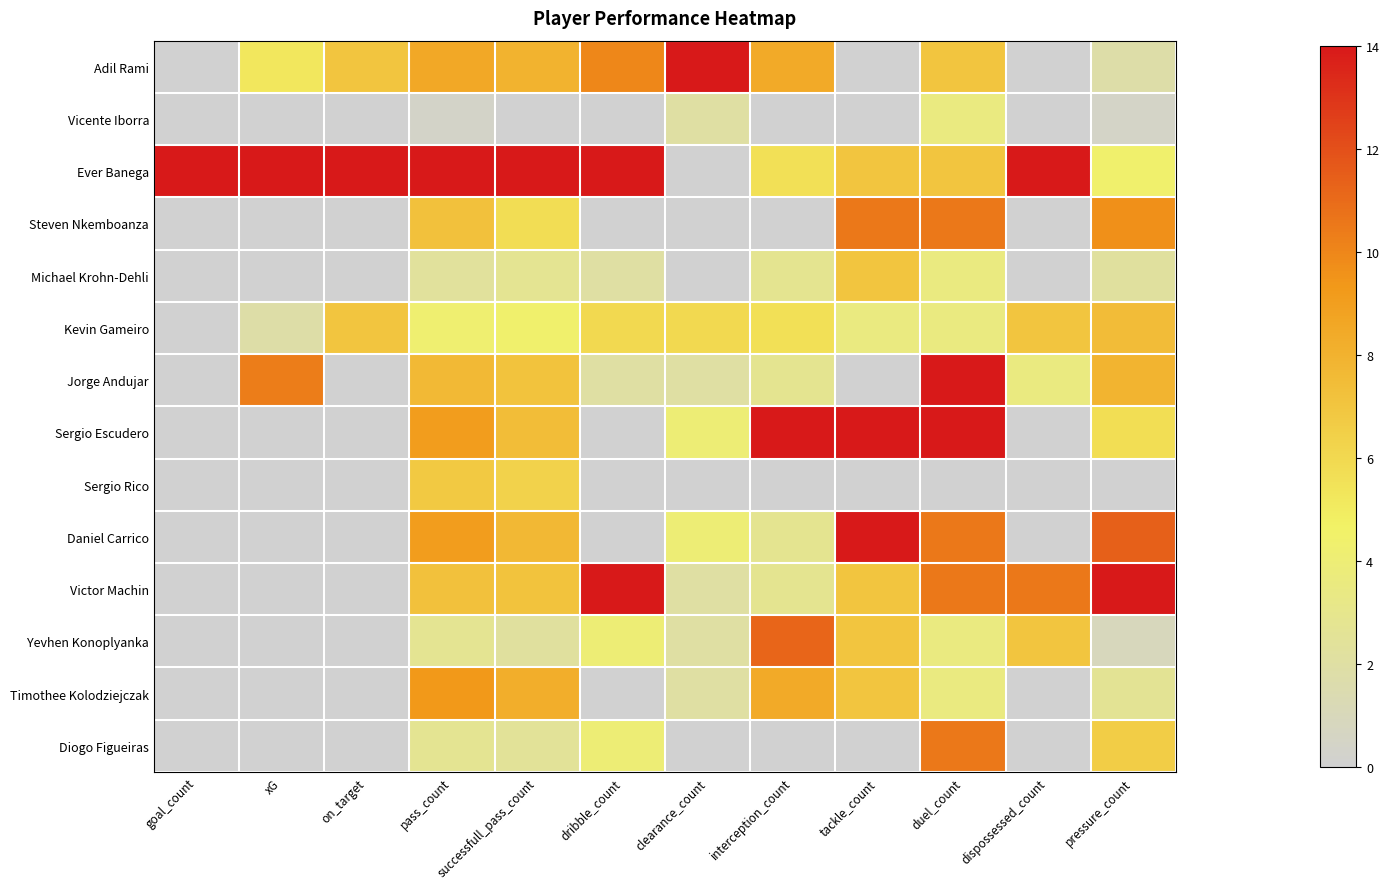

Reading left to right, what are all the values shown in this chart?

Adil Rami: goal_count=0.0	xG=5.2	on_target=7.0	pass_count=8.5	successfull_pass_count=8.0	dribble_count=10.0	clearance_count=14.0	interception_count=8.4	tackle_count=0.0	duel_count=7.0	dispossessed_count=0.0	pressure_count=1.8
Vicente Iborra: goal_count=0.0	xG=0.0	on_target=0.0	pass_count=0.4	successfull_pass_count=0.0	dribble_count=0.0	clearance_count=2.0	interception_count=0.0	tackle_count=0.0	duel_count=3.5	dispossessed_count=0.0	pressure_count=0.4
Ever Banega: goal_count=14.0	xG=14.0	on_target=14.0	pass_count=14.0	successfull_pass_count=14.0	dribble_count=14.0	clearance_count=0.0	interception_count=5.6	tackle_count=7.0	duel_count=7.0	dispossessed_count=14.0	pressure_count=4.4
Steven Nkemboanza: goal_count=0.0	xG=0.0	on_target=0.0	pass_count=7.2	successfull_pass_count=5.8	dribble_count=0.0	clearance_count=0.0	interception_count=0.0	tackle_count=10.5	duel_count=10.5	dispossessed_count=0.0	pressure_count=9.6
Michael Krohn-Dehli: goal_count=0.0	xG=0.0	on_target=0.0	pass_count=2.3	successfull_pass_count=2.7	dribble_count=2.0	clearance_count=0.0	interception_count=2.8	tackle_count=7.0	duel_count=3.5	dispossessed_count=0.0	pressure_count=2.2
Kevin Gameiro: goal_count=0.0	xG=1.9	on_target=7.0	pass_count=4.2	successfull_pass_count=4.4	dribble_count=6.0	clearance_count=6.0	interception_count=5.6	tackle_count=3.5	duel_count=3.5	dispossessed_count=7.0	pressure_count=7.4
Jorge Andujar: goal_count=0.0	xG=10.3	on_target=0.0	pass_count=7.6	successfull_pass_count=7.1	dribble_count=2.0	clearance_count=2.0	interception_count=2.8	tackle_count=0.0	duel_count=14.0	dispossessed_count=3.5	pressure_count=7.9
Sergio Escudero: goal_count=0.0	xG=0.0	on_target=0.0	pass_count=9.1	successfull_pass_count=7.4	dribble_count=0.0	clearance_count=4.0	interception_count=14.0	tackle_count=14.0	duel_count=14.0	dispossessed_count=0.0	pressure_count=5.7
Sergio Rico: goal_count=0.0	xG=0.0	on_target=0.0	pass_count=6.8	successfull_pass_count=6.3	dribble_count=0.0	clearance_count=0.0	interception_count=0.0	tackle_count=0.0	duel_count=0.0	dispossessed_count=0.0	pressure_count=0.0
Daniel Carrico: goal_count=0.0	xG=0.0	on_target=0.0	pass_count=9.1	successfull_pass_count=7.7	dribble_count=0.0	clearance_count=4.0	interception_count=2.8	tackle_count=14.0	duel_count=10.5	dispossessed_count=0.0	pressure_count=11.4
Victor Machin: goal_count=0.0	xG=0.0	on_target=0.0	pass_count=7.2	successfull_pass_count=7.1	dribble_count=14.0	clearance_count=2.0	interception_count=2.8	tackle_count=7.0	duel_count=10.5	dispossessed_count=10.5	pressure_count=14.0
Yevhen Konoplyanka: goal_count=0.0	xG=0.0	on_target=0.0	pass_count=2.8	successfull_pass_count=2.2	dribble_count=4.0	clearance_count=2.0	interception_count=11.2	tackle_count=7.0	duel_count=3.5	dispossessed_count=7.0	pressure_count=0.9
Timothee Kolodziejczak: goal_count=0.0	xG=0.0	on_target=0.0	pass_count=9.3	successfull_pass_count=8.2	dribble_count=0.0	clearance_count=2.0	interception_count=8.4	tackle_count=7.0	duel_count=3.5	dispossessed_count=0.0	pressure_count=2.6
Diogo Figueiras: goal_count=0.0	xG=0.0	on_target=0.0	pass_count=2.8	successfull_pass_count=2.5	dribble_count=4.0	clearance_count=0.0	interception_count=0.0	tackle_count=0.0	duel_count=10.5	dispossessed_count=0.0	pressure_count=6.6